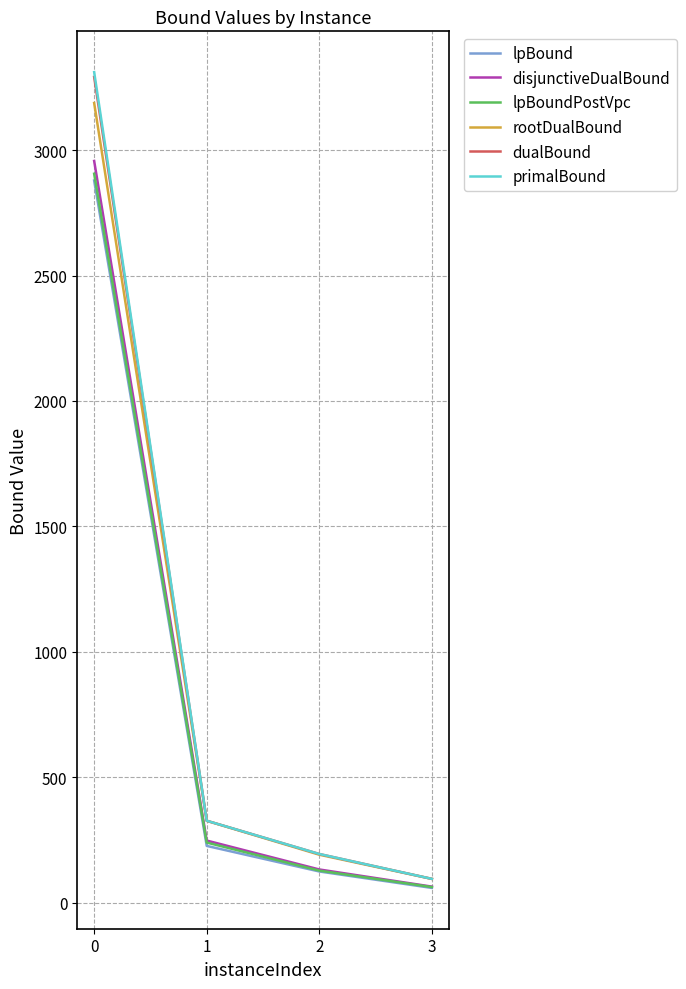

What is the difference between the dualBound values at 3 and 1?

231.8